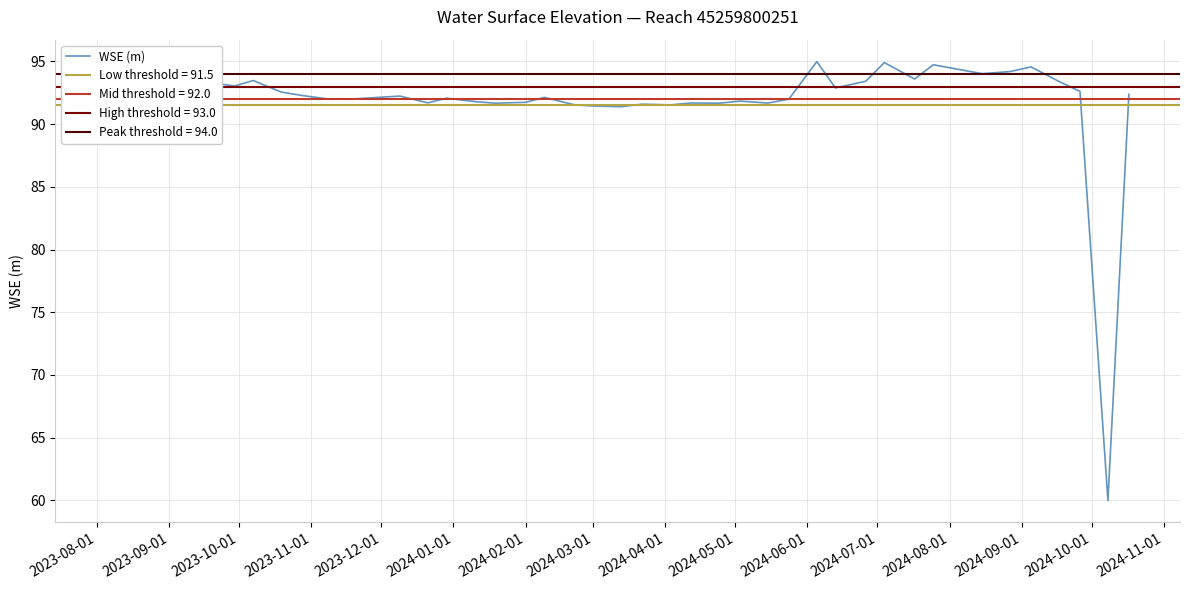

The WSE (m) series shows 162.8 at 2024-02-01. True or false?

False